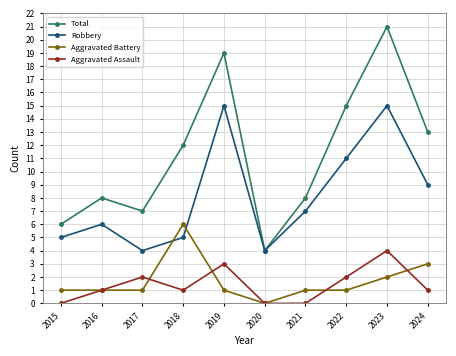

At which label is Total closest to 12?

2018